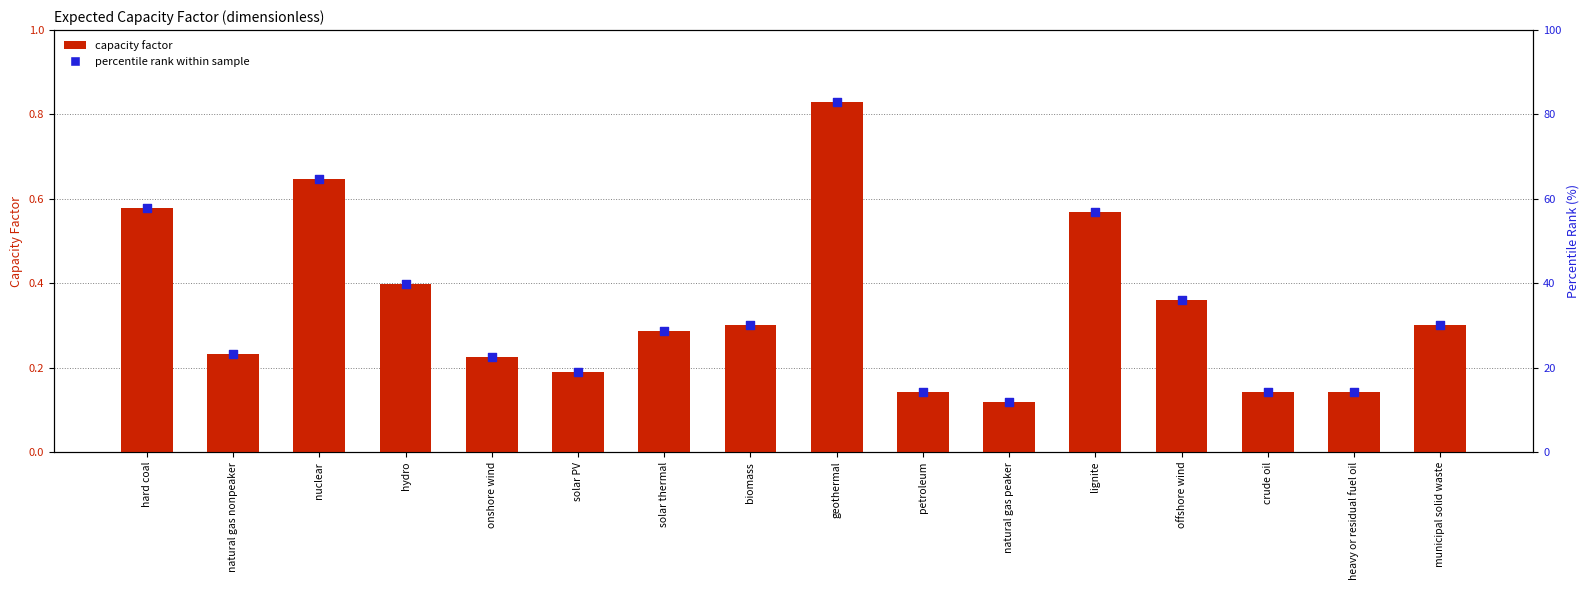

Which series reaches the maximum Y coordinate?

percentile rank (%)